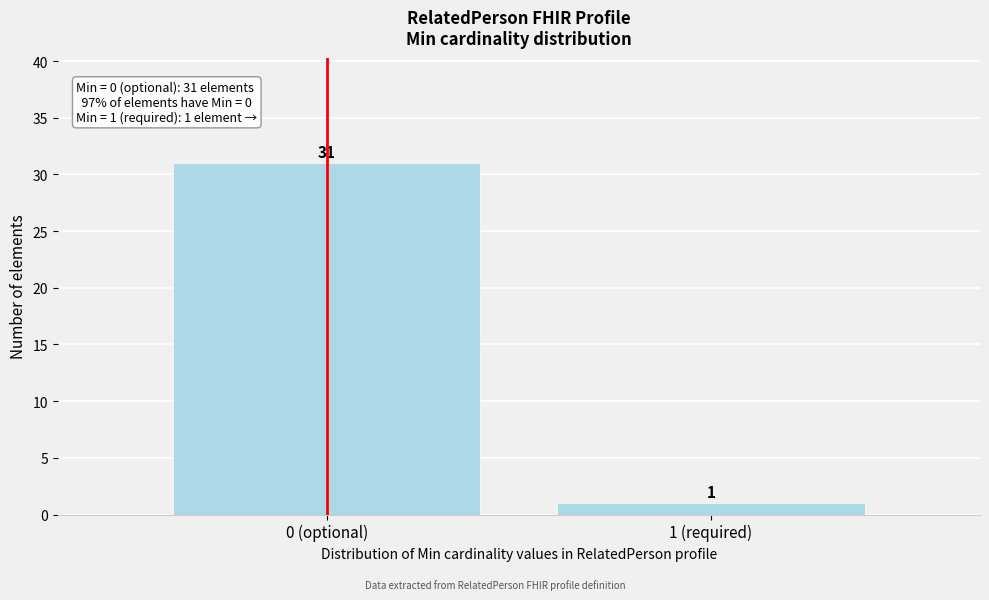

Reading left to right, list all the values displayed in this chart.

0 (optional)=31	1 (required)=1